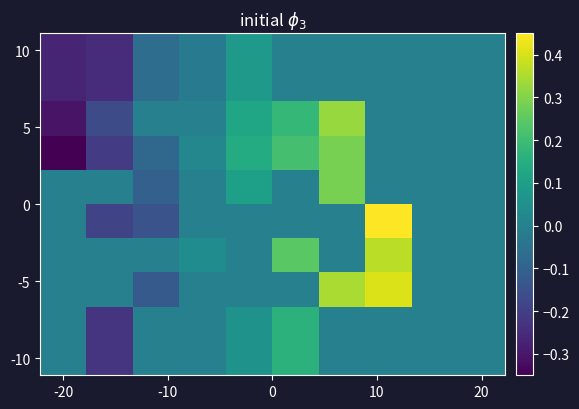

How many distinct data groups are displayed?

10